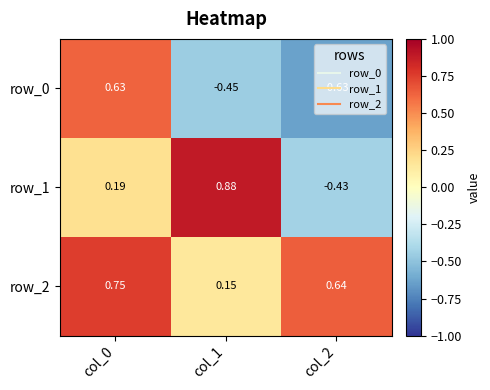

List the series in order of their overall mean, highest first.

row_2, row_1, row_0